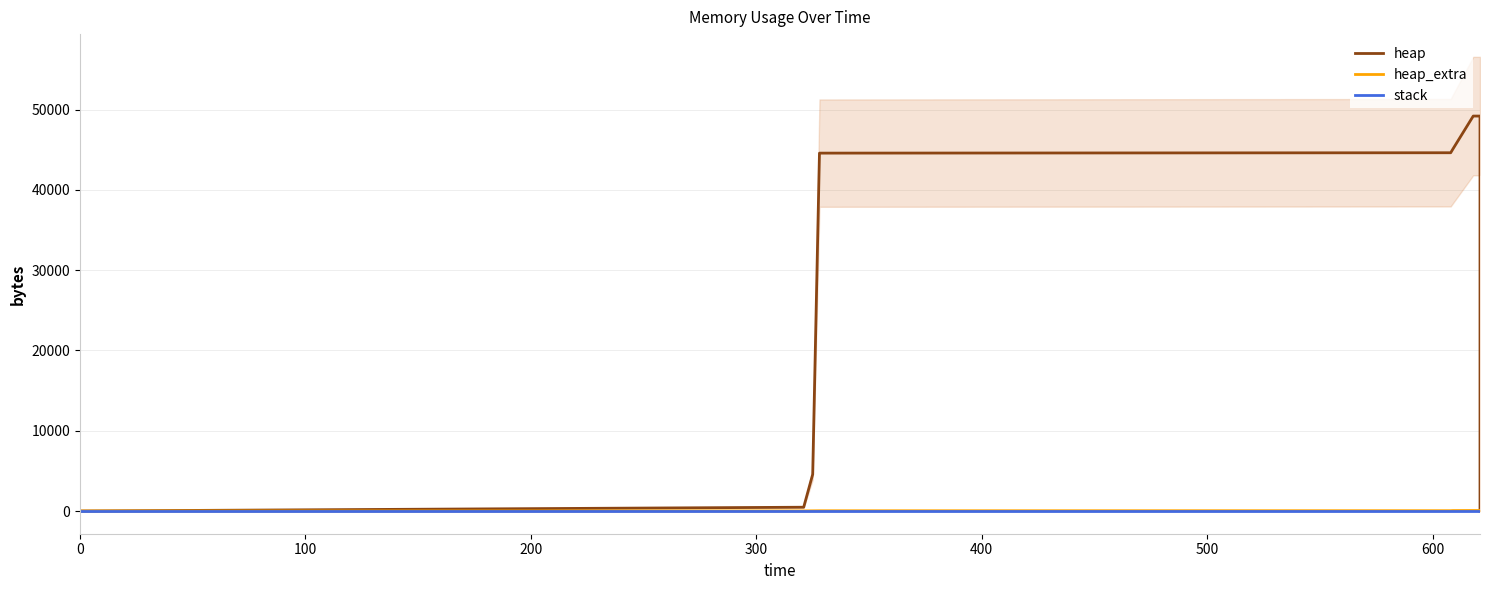

At how many categories does at least one series exceed 9804?

10